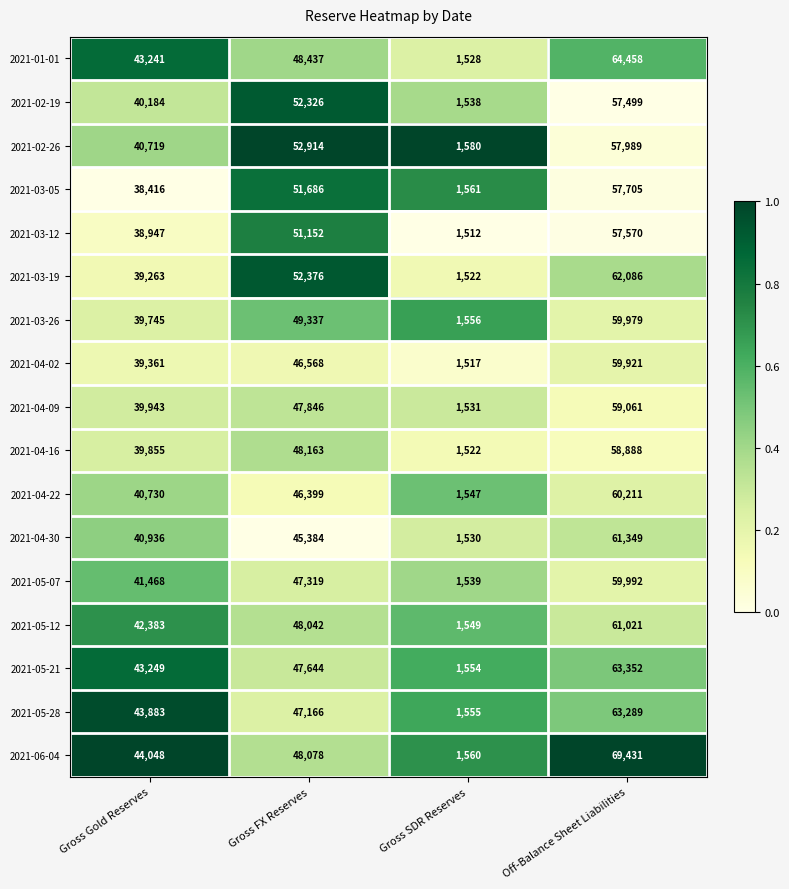

True or false: 2021-06-04 has a value of 69431 at Off-Balance Sheet Liabilities.

True